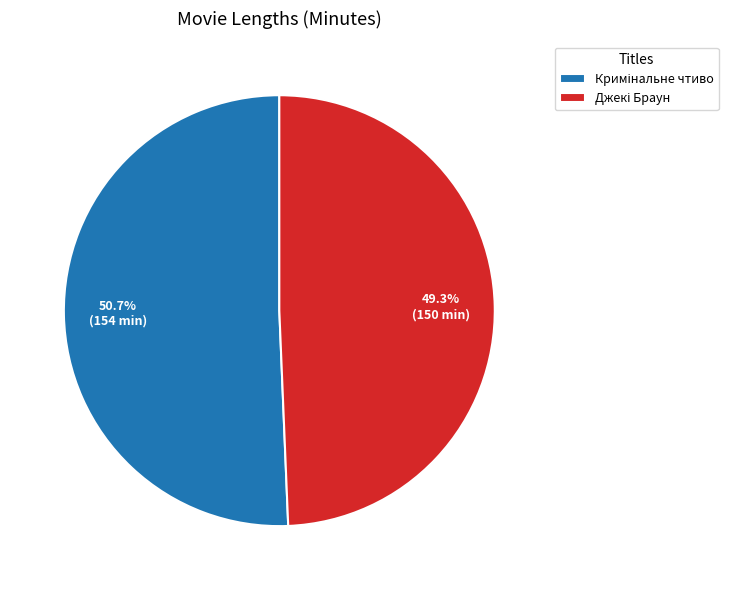

Is there a majority slice in this chart?

Yes